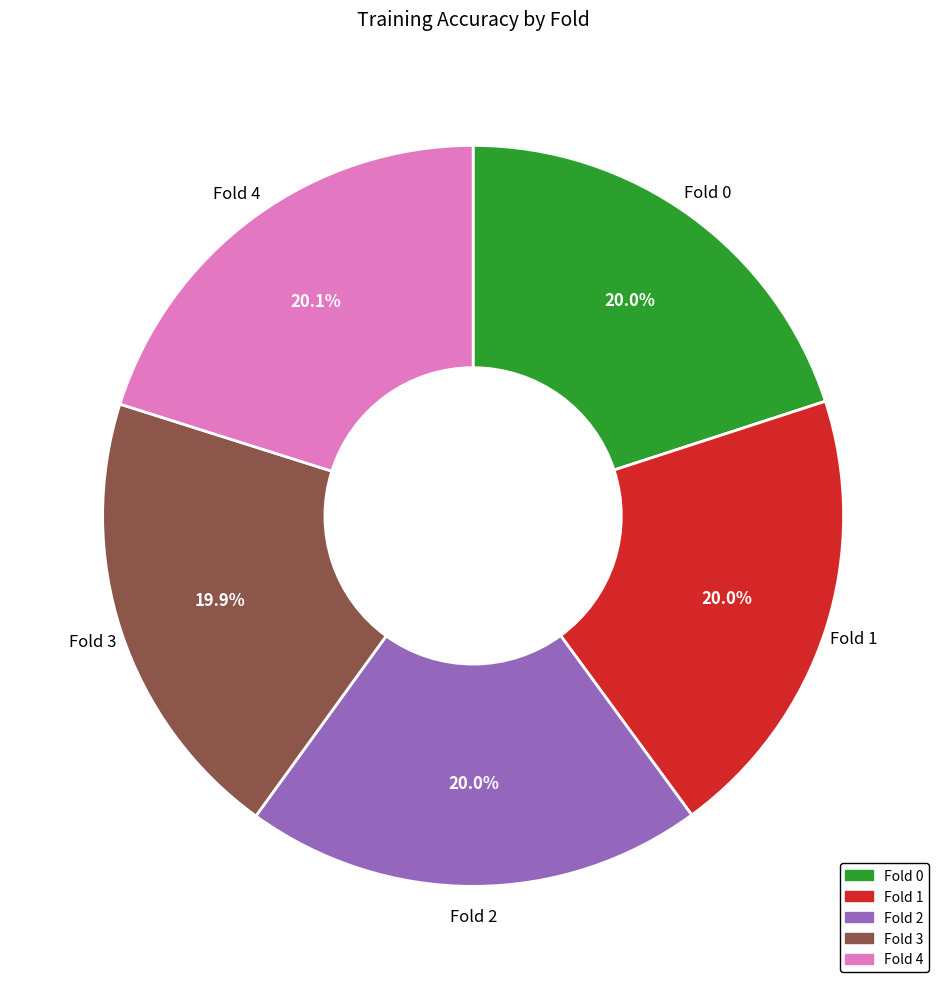

To the nearest percent, what portion does Fold 1 represent?

20%